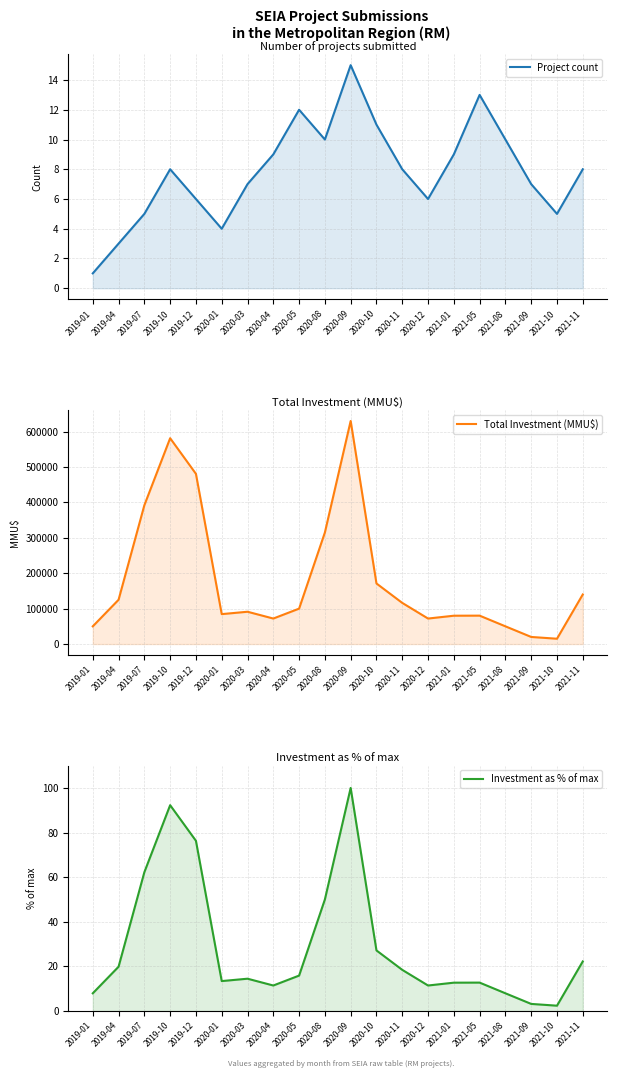

Which has a higher value, 2021-09 or 2019-01?

2021-09